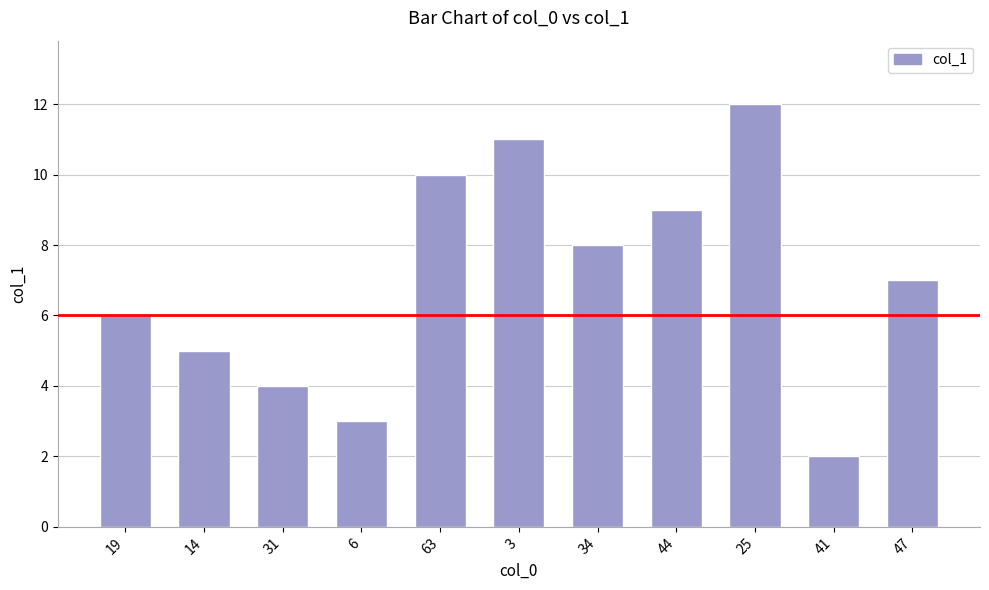

What is the difference between the values at 63 and 34?

2.0